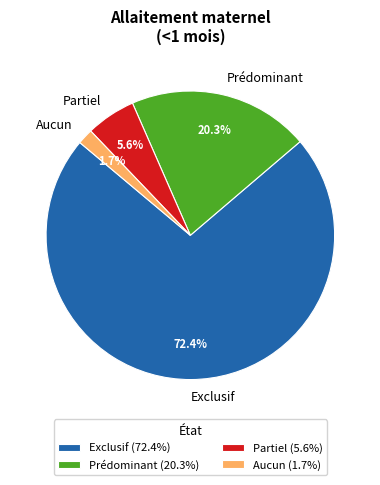

Combined, do Aucun and Prédominant account for over 50%?

No